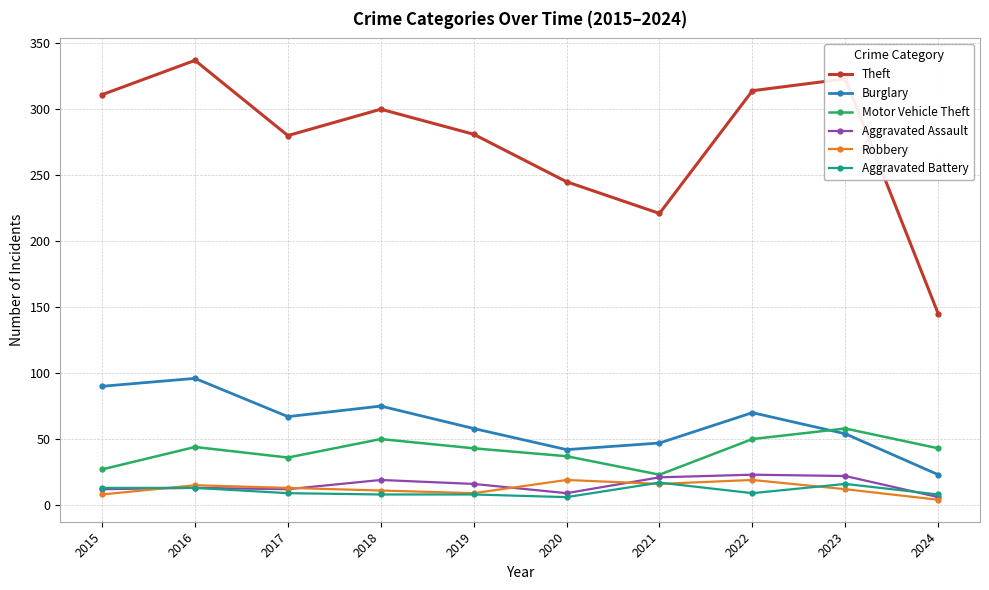

Which series has the largest total across all categories?

Theft